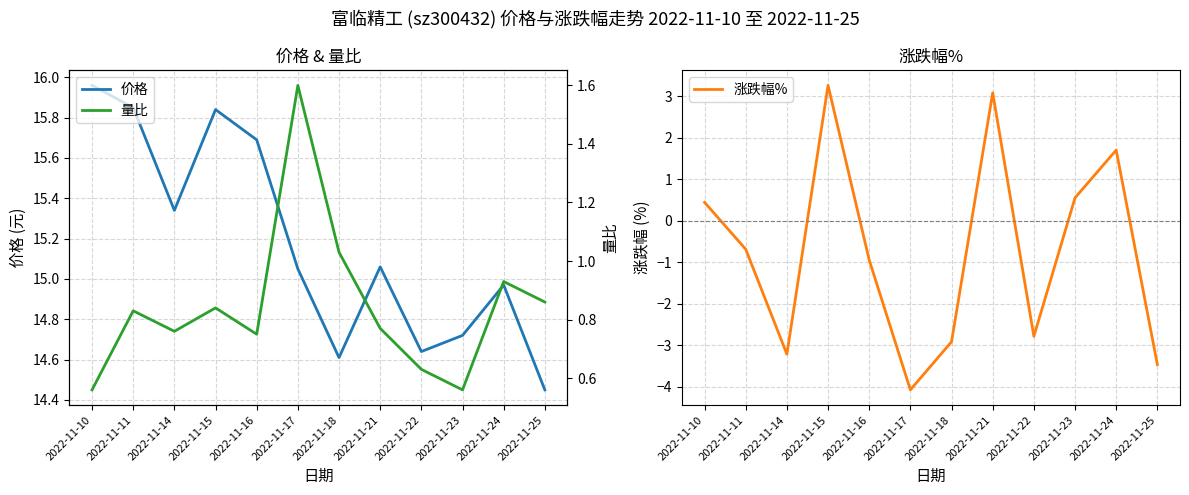

True or false: 价格 has more than 1 points higher than both neighbors.

True